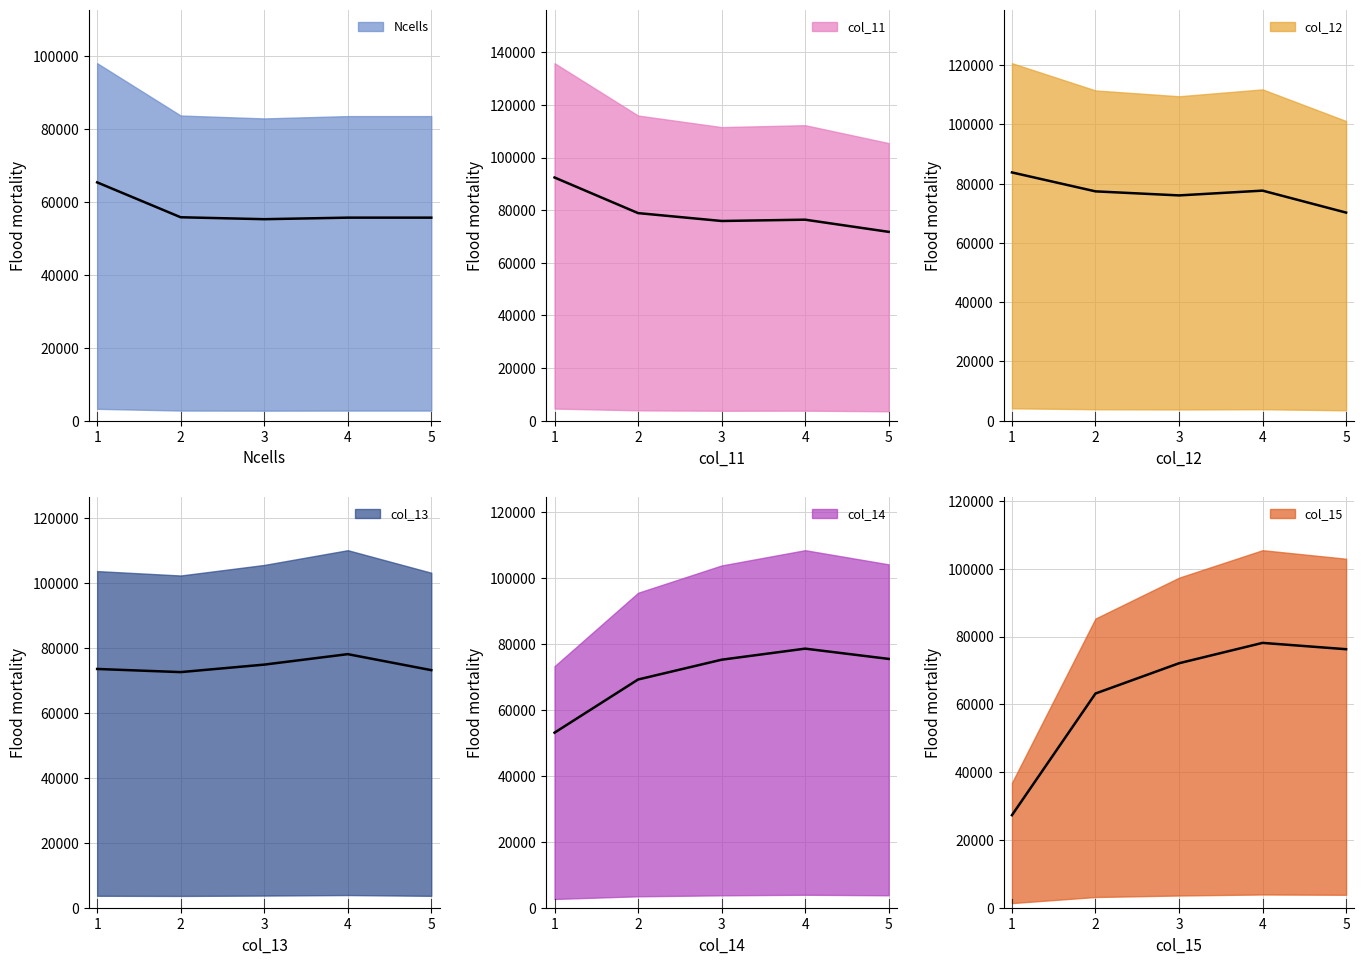

What is the value of the Ncells point at the 5th from the left?

55665.0